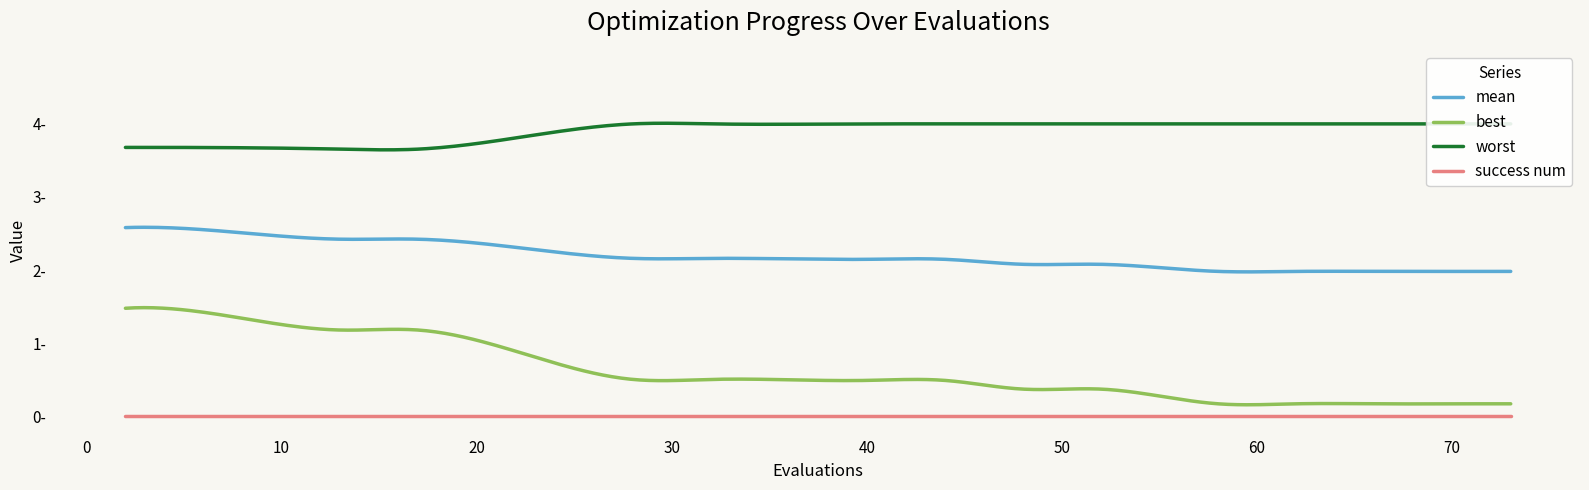

Reading left to right, transcribe all the data shown in this chart.

mean: 2.6	2.6	2.4	2.4	2.2	2.2	2.1	2.1	2.1	2.1	2.0	2.0	2.0	2.0	2.0
best: 1.5	1.5	1.2	1.2	0.5	0.5	0.5	0.5	0.4	0.4	0.2	0.2	0.2	0.2	0.2
worst: 3.7	3.7	3.7	3.7	4.0	4.0	4.0	4.0	4.0	4.0	4.0	4.0	4.0	4.0	4.0
success num: 0.0	0.0	0.0	0.0	0.0	0.0	0.0	0.0	0.0	0.0	0.0	0.0	0.0	0.0	0.0